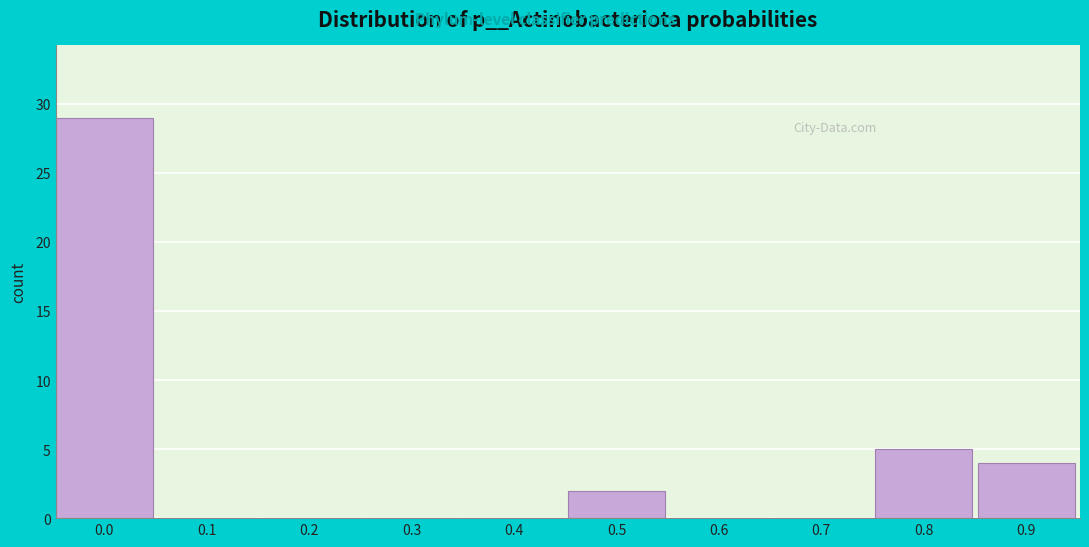

Reading left to right, extract all data points from this chart.

0.0=29	0.1=0	0.2=0	0.3=0	0.4=0	0.5=2	0.6=0	0.7=0	0.8=5	0.9=4